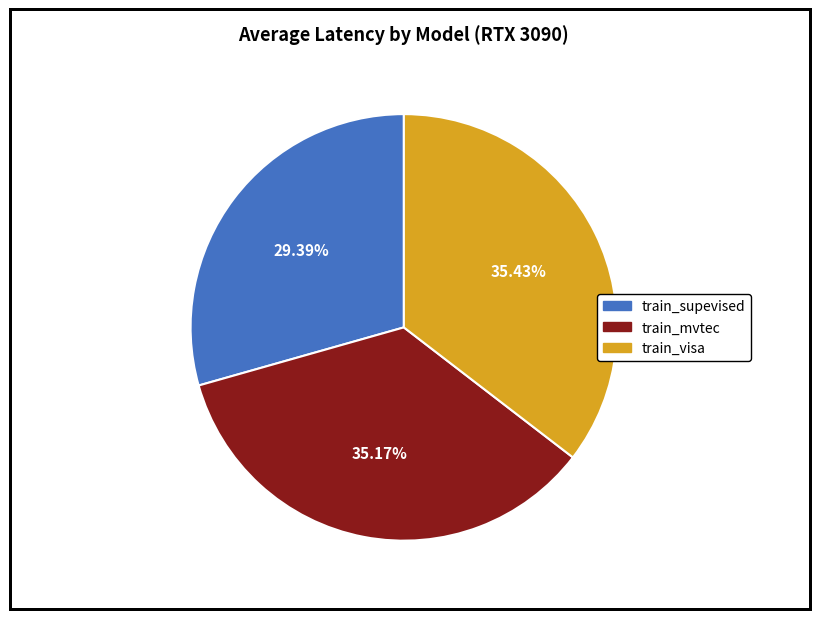

What is the smallest slice in the pie chart?

train_supevised